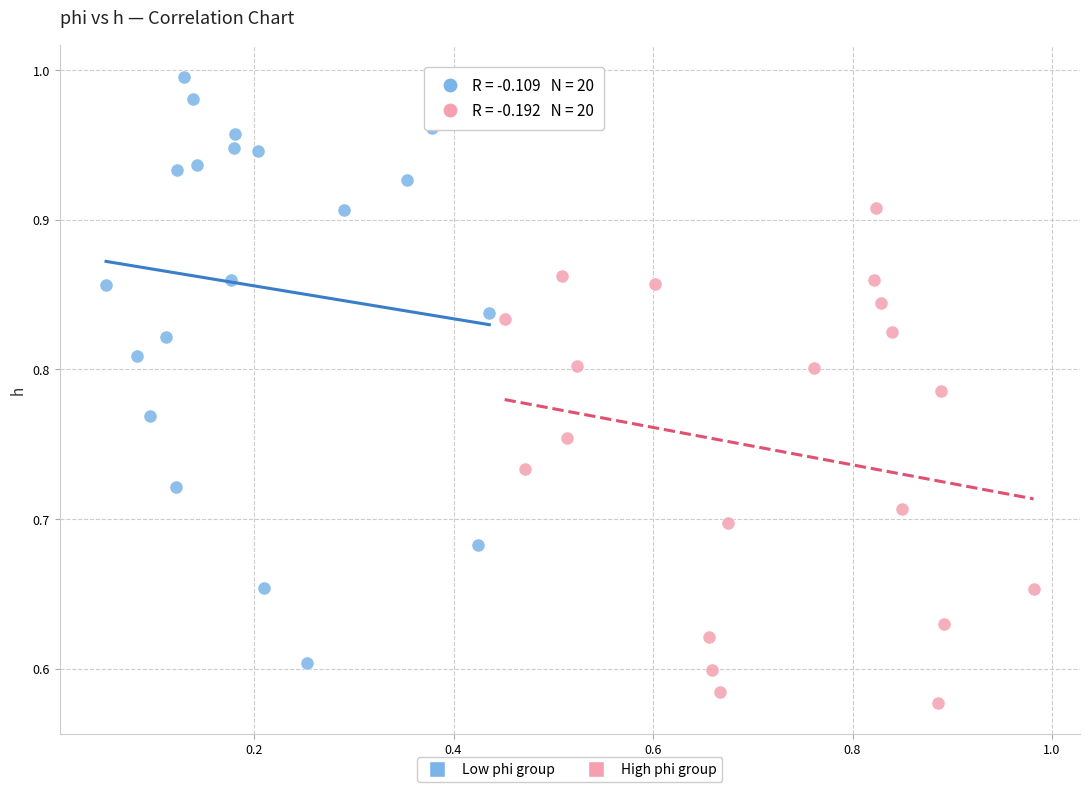

Which series has the widest spread of Y values?

Low phi group